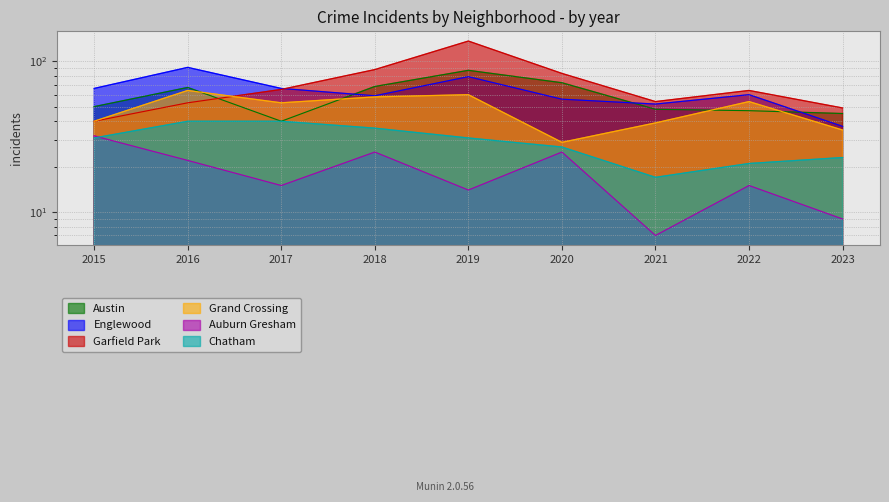

Which has a higher value, 2020 or 2022?

2020